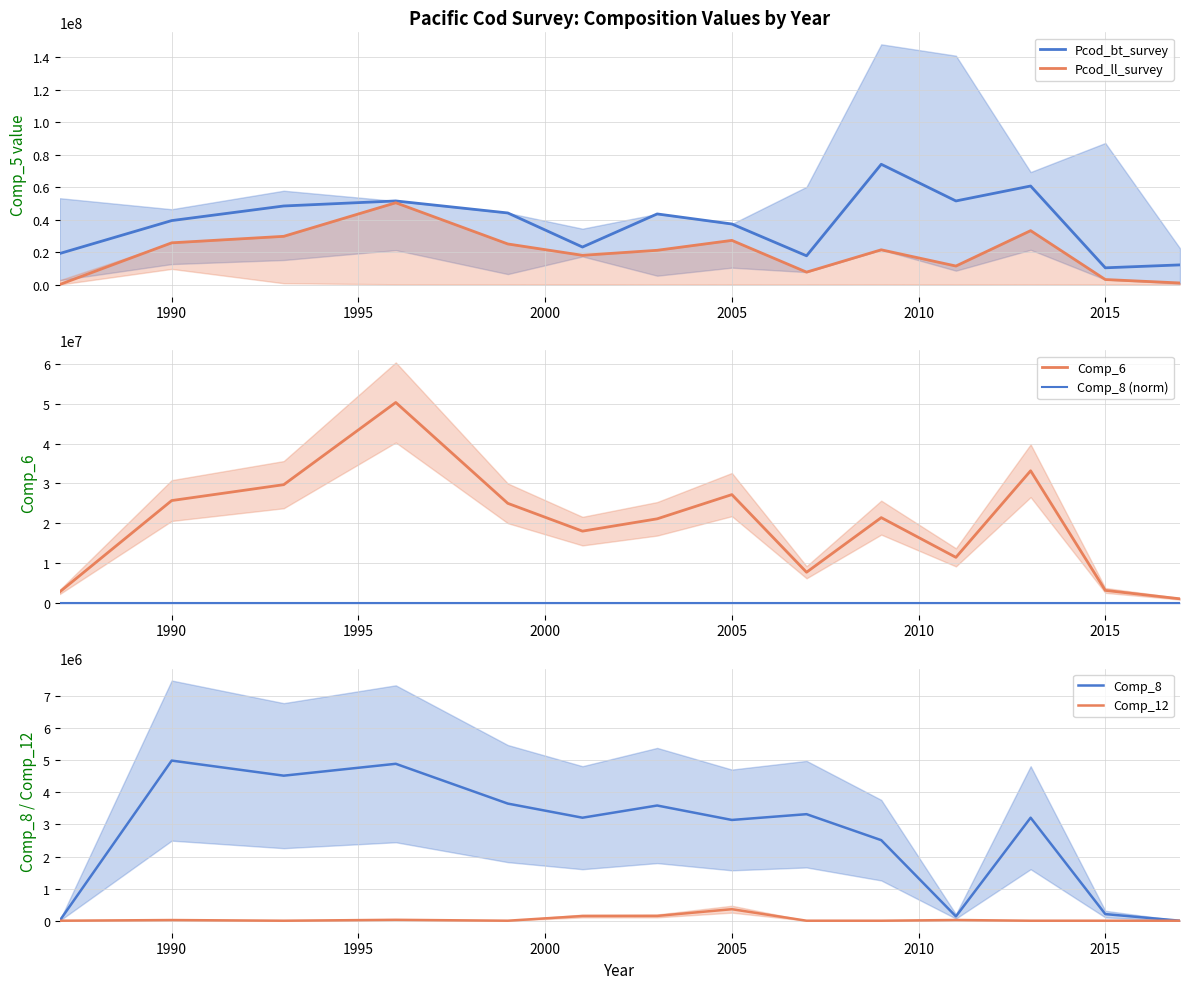

What is the highest value of the Comp_12 series?

358846.0